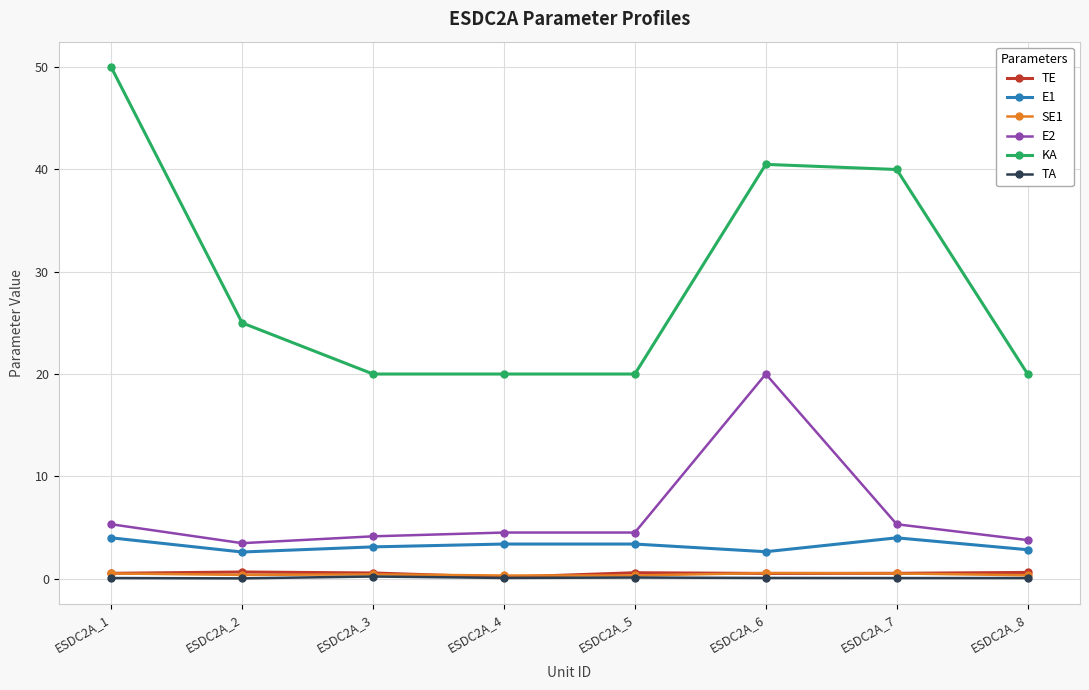

True or false: TA and E2 intersect in this chart.

False